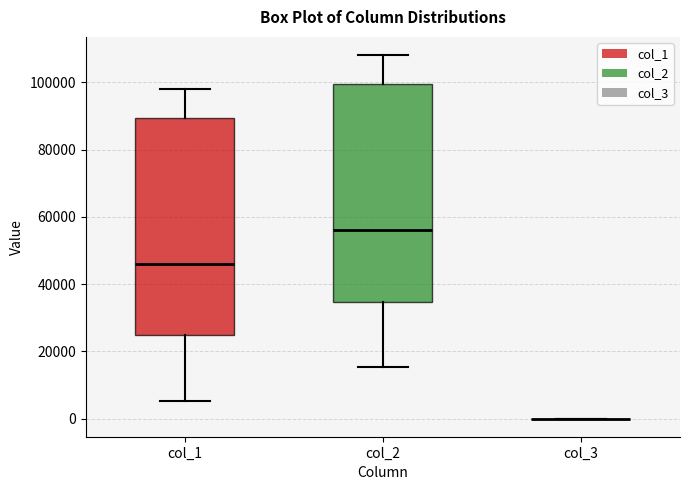

Where does the median line of the box for col_1 sit on the y-axis? The values are not printed on the chart, so give them approximately, as read against the axis.

46000